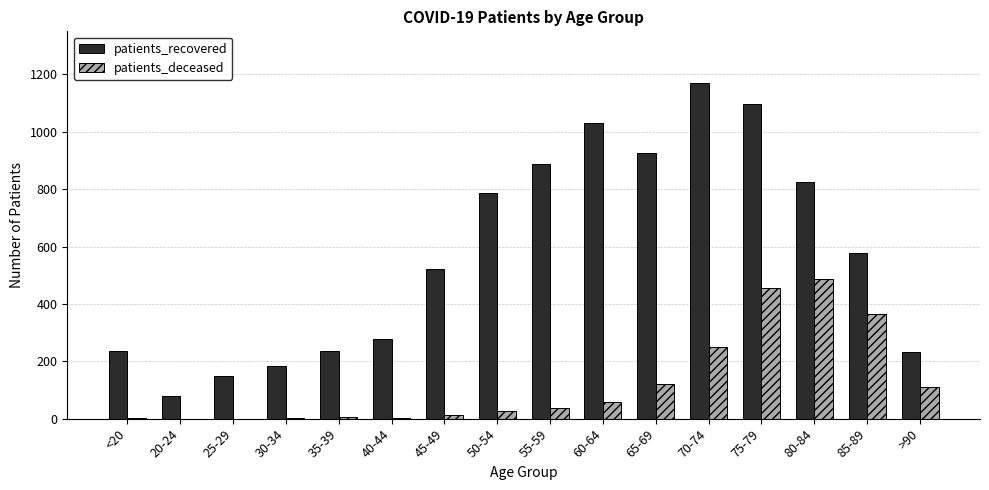

At which label does patients_deceased reach its peak?

80-84